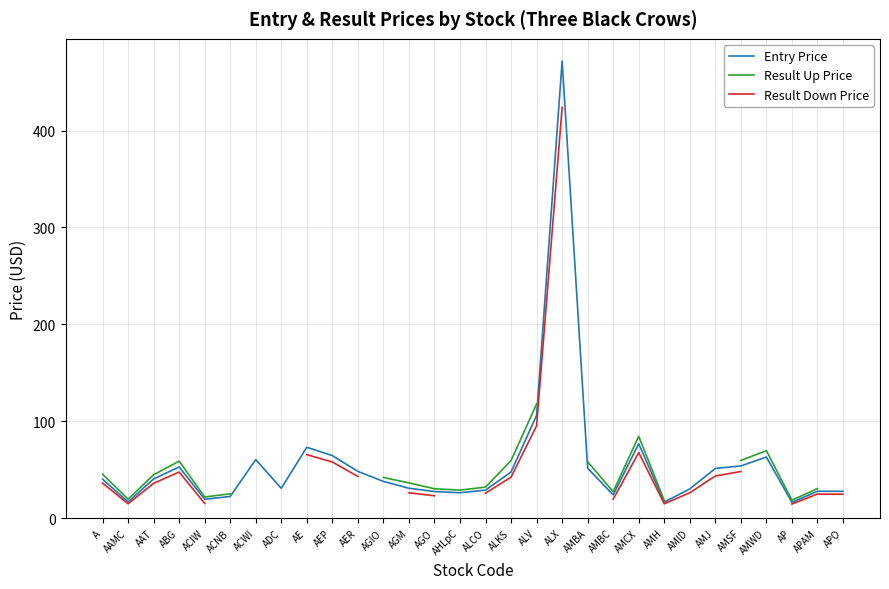

At which label is Result Up Price closest to 67?

AMWD